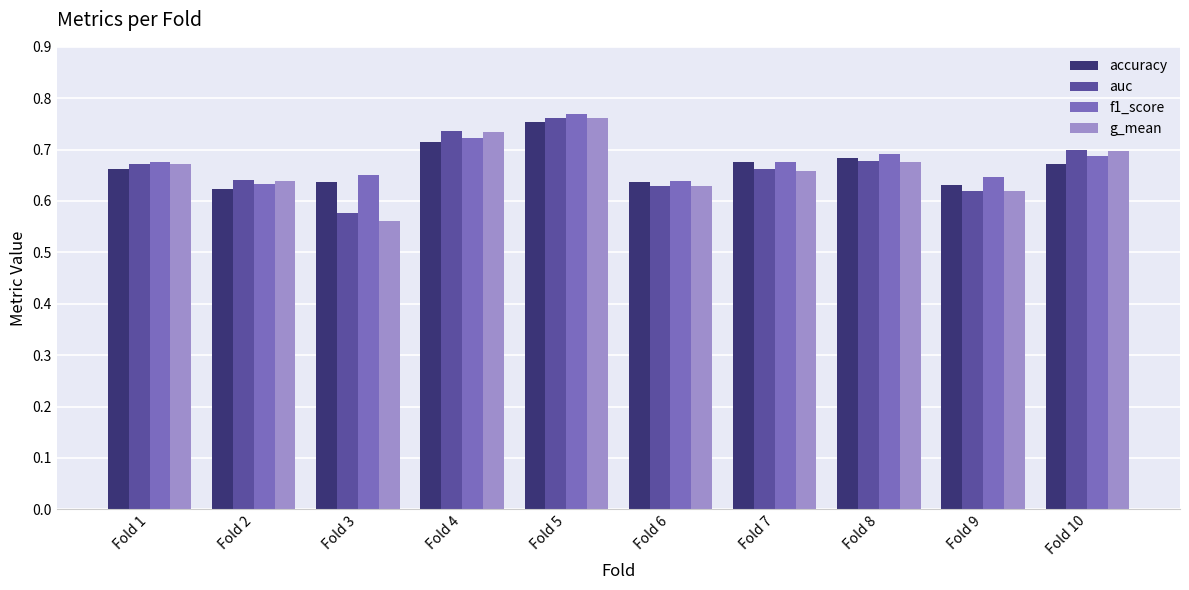

At which category does the chart reach its peak across all series?

Fold 5